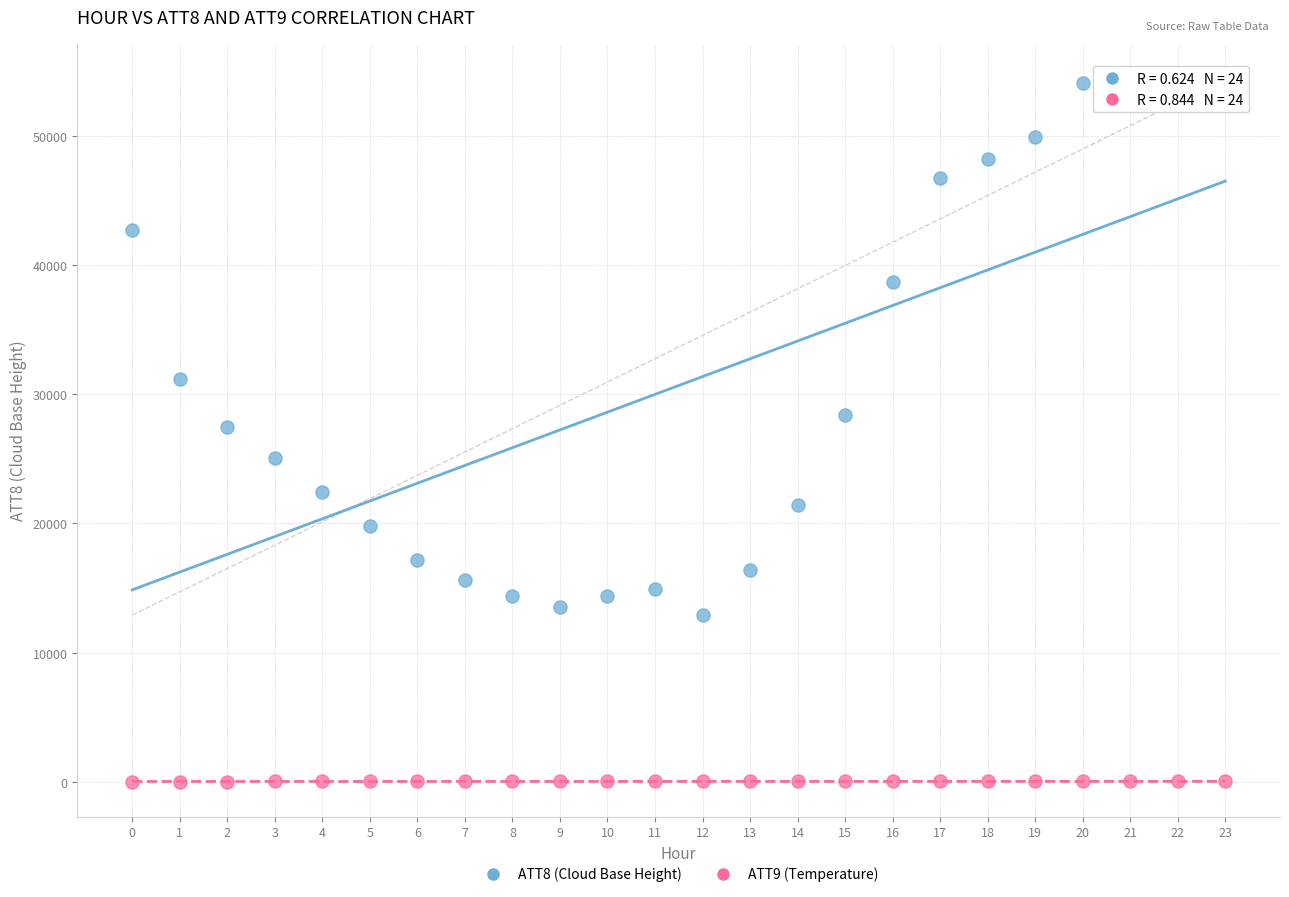

Across all data points, what is the range of Y values (max minus min)?

54379.9